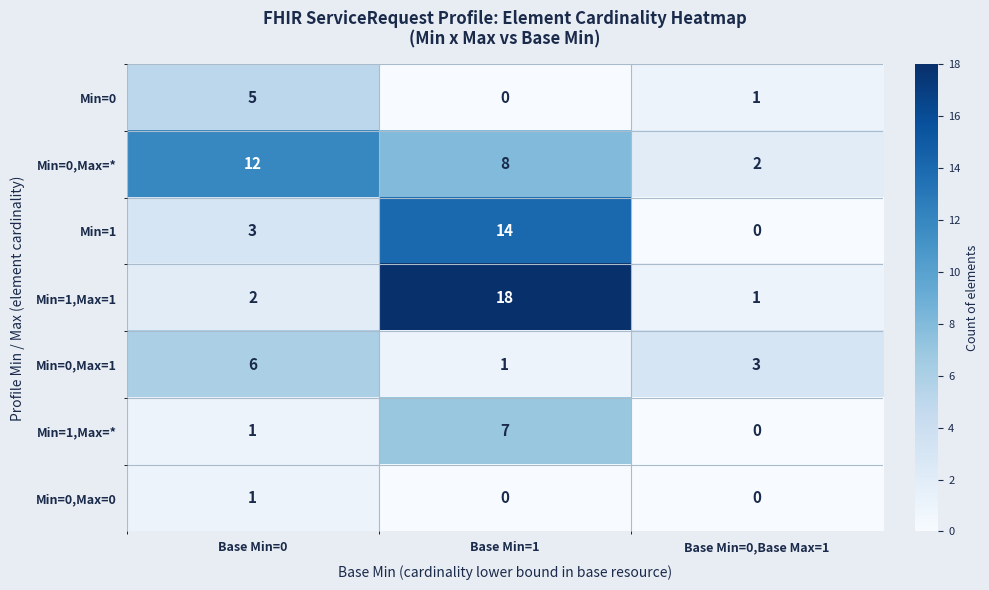

What is the sum of the Min=0,Max=* values at Base Min=1 and Base Min=0?

20